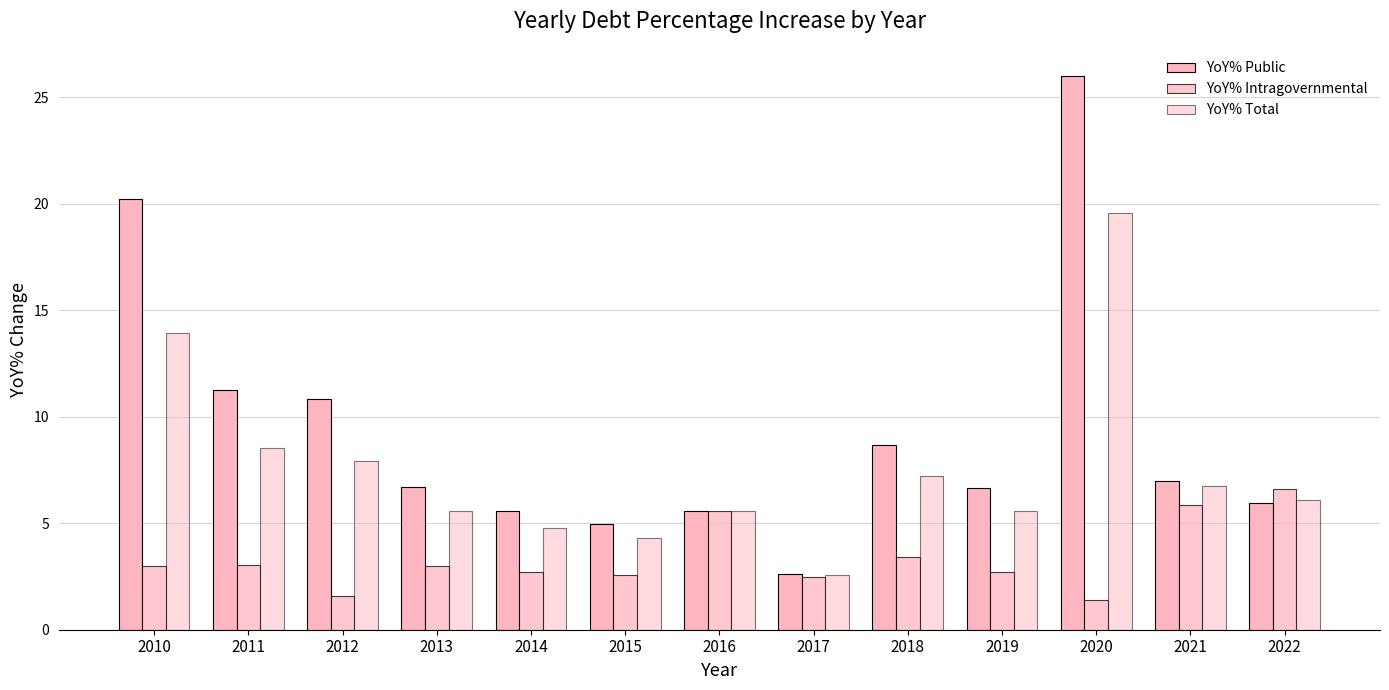

The value of YoY% Total at 2019 is 2.5. True or false?

False